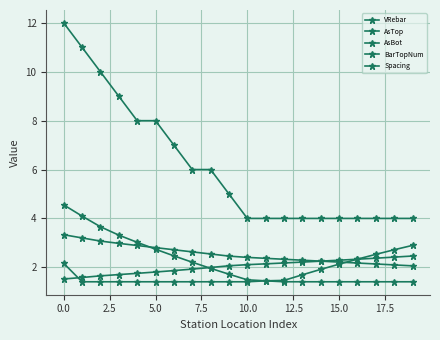

True or false: Spacing and BarTopNum intersect in this chart.

False